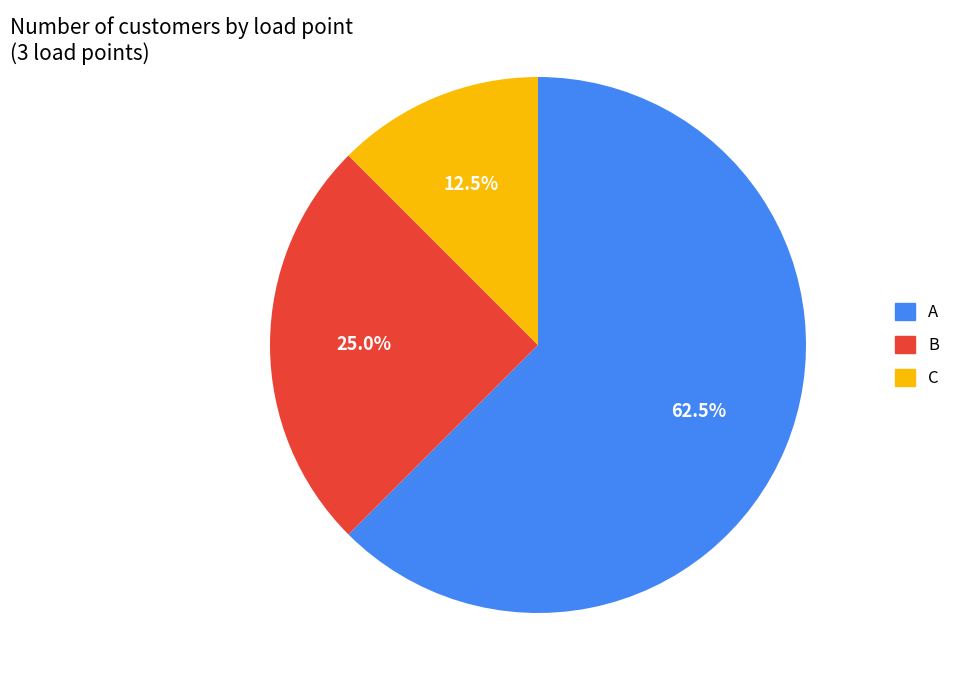

How many slices are in this pie chart?

3